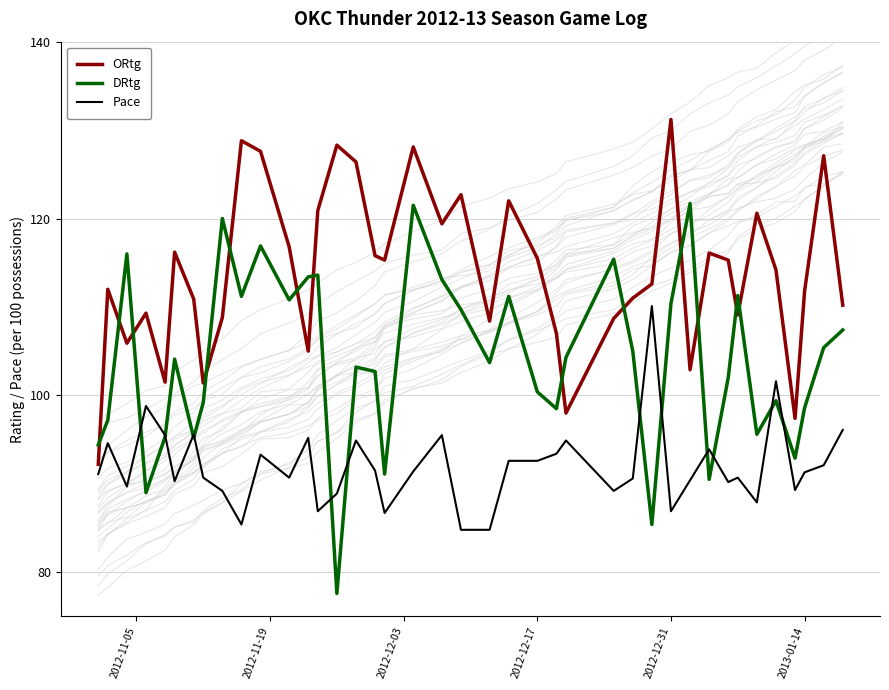

Is this an area chart (filled region under the line)?

No